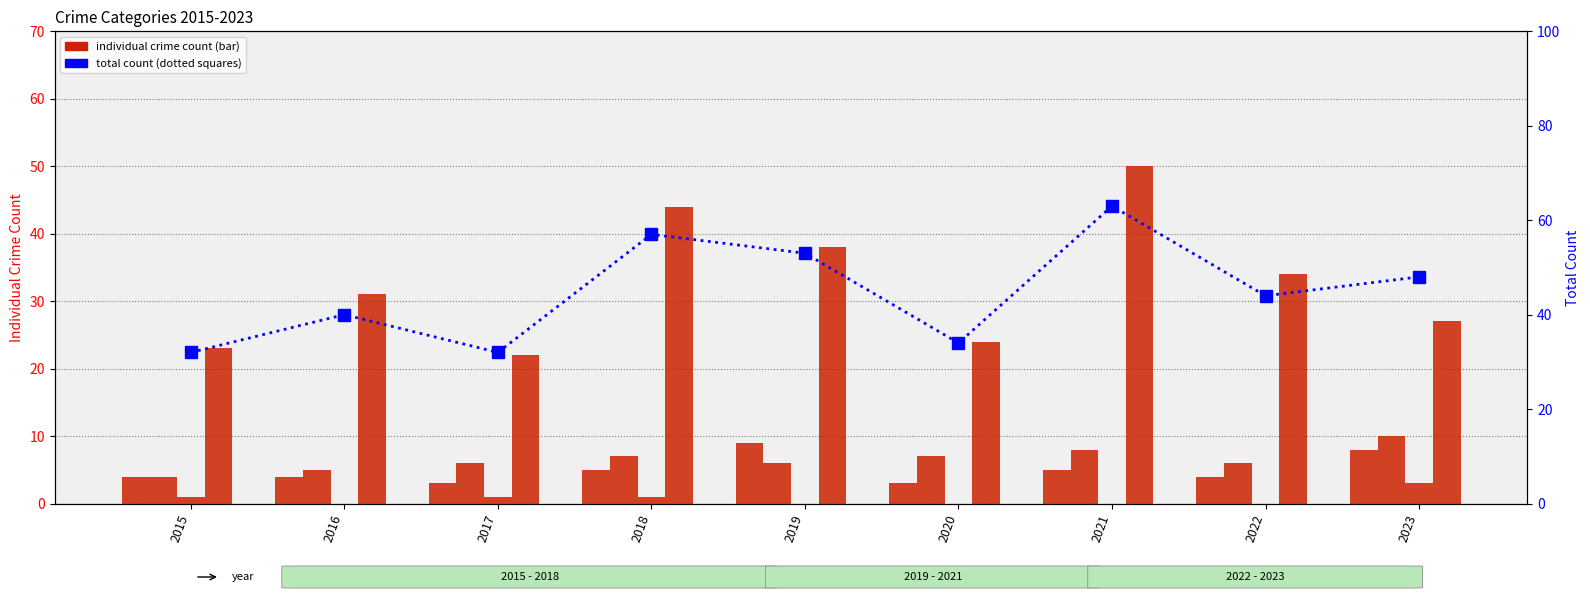

How many groups of bars are there?

9